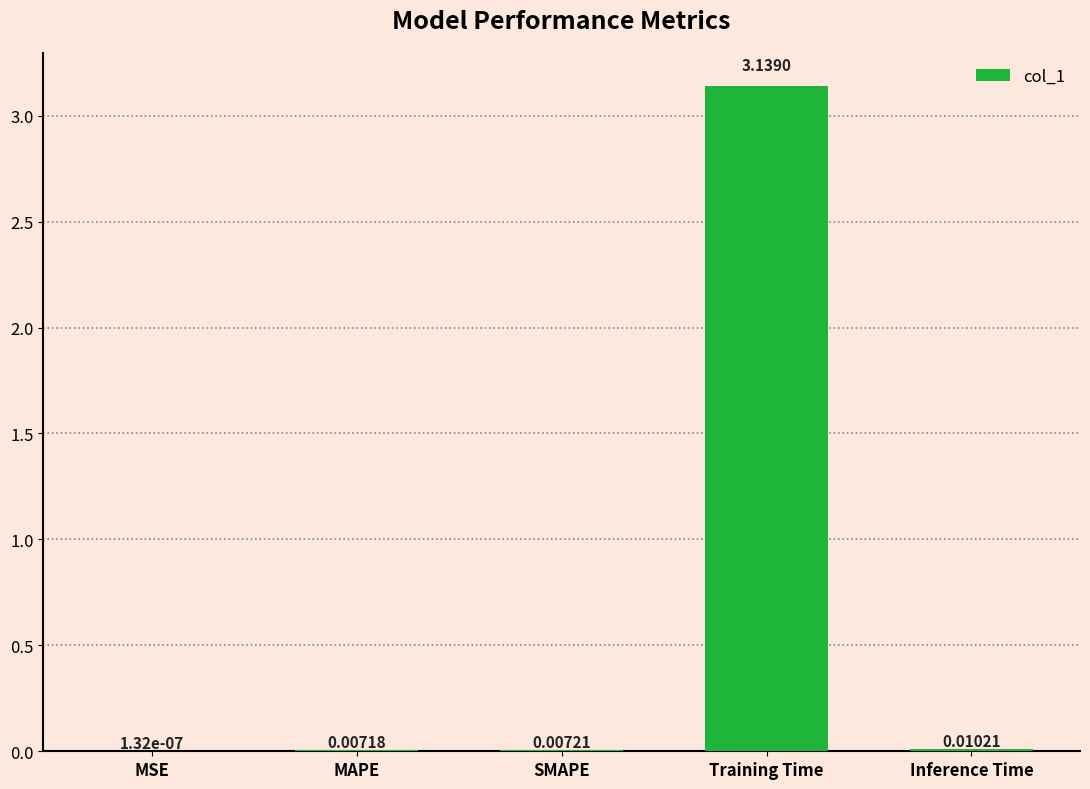

Which label corresponds to the largest value in the chart?

Training Time